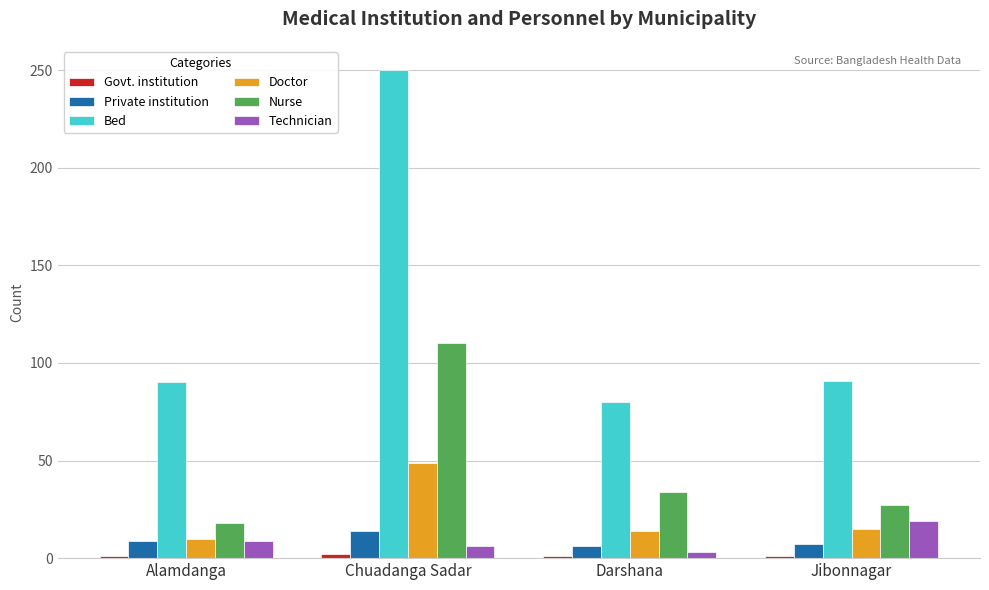

True or false: Private institution has a value of 14 at Chuadanga Sadar.

True